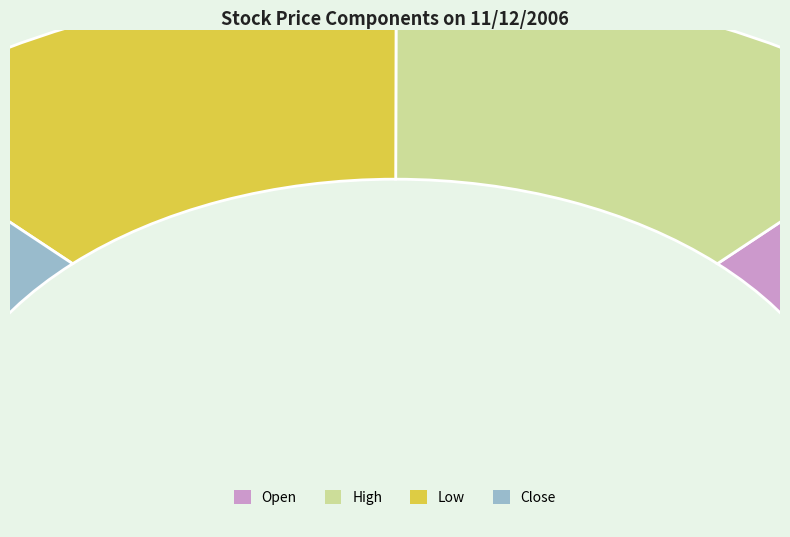

Is High the majority of the pie?

No